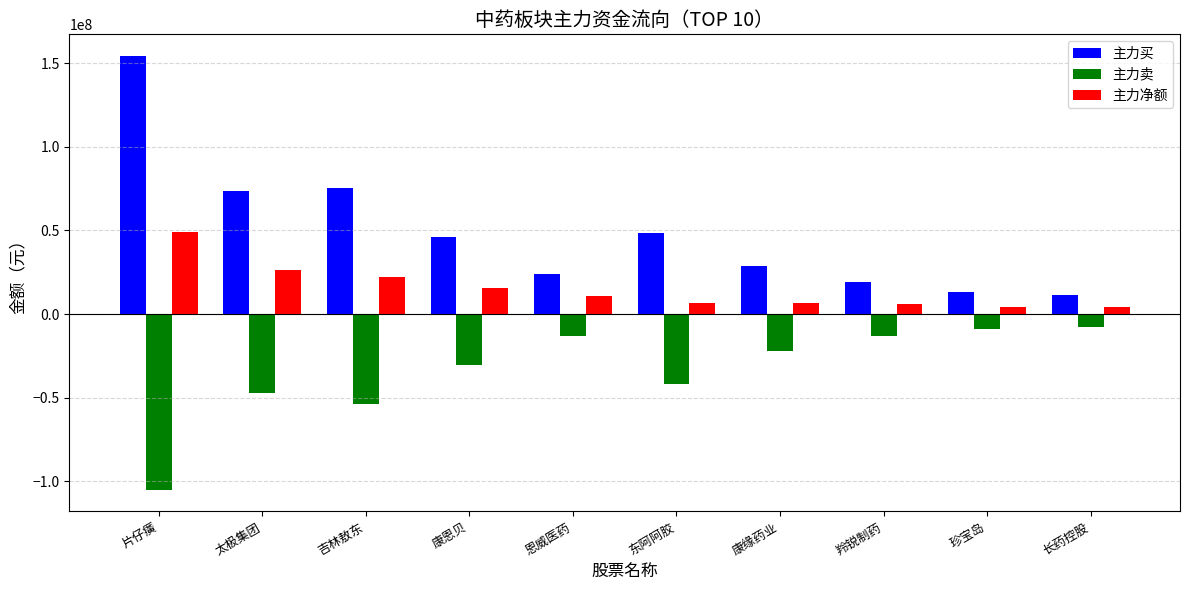

What is the sum of all 主力买 values?

495677585